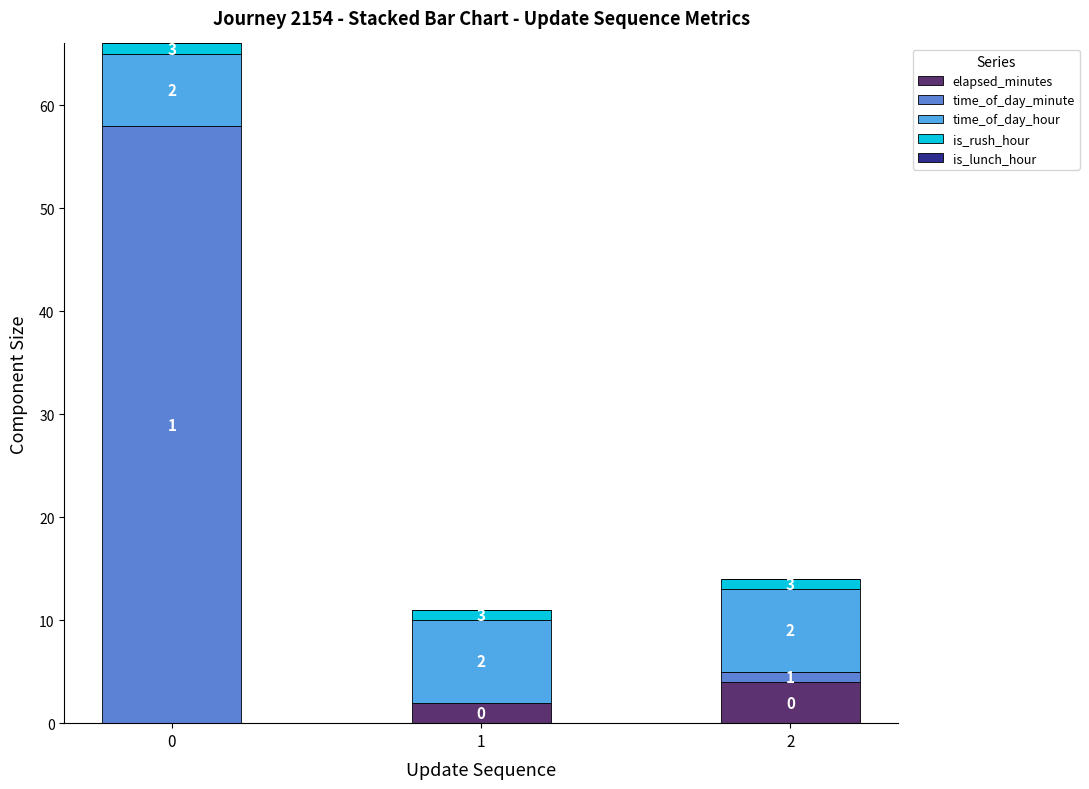

What is the sum of the elapsed_minutes values at 1 and 2?

6